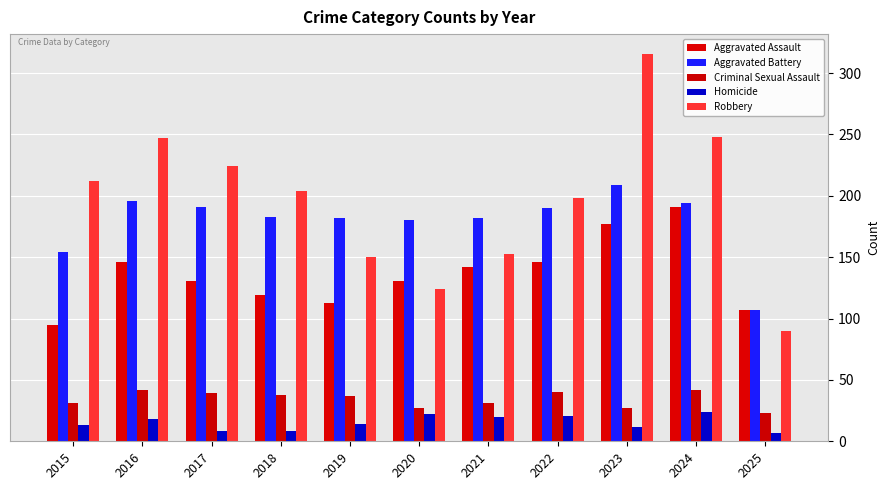

Count the number of data series in this chart.

5